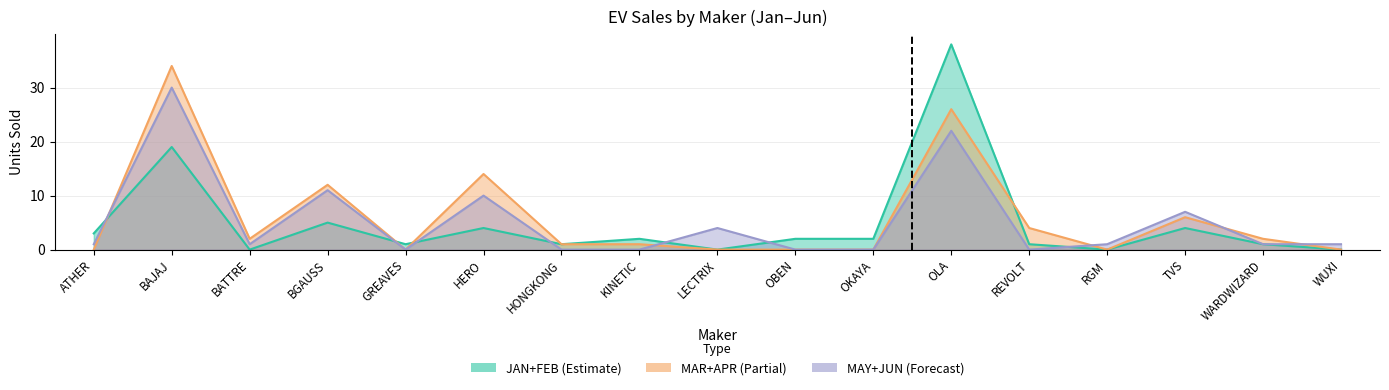

Where is the first local maximum for JAN?

BAJAJ